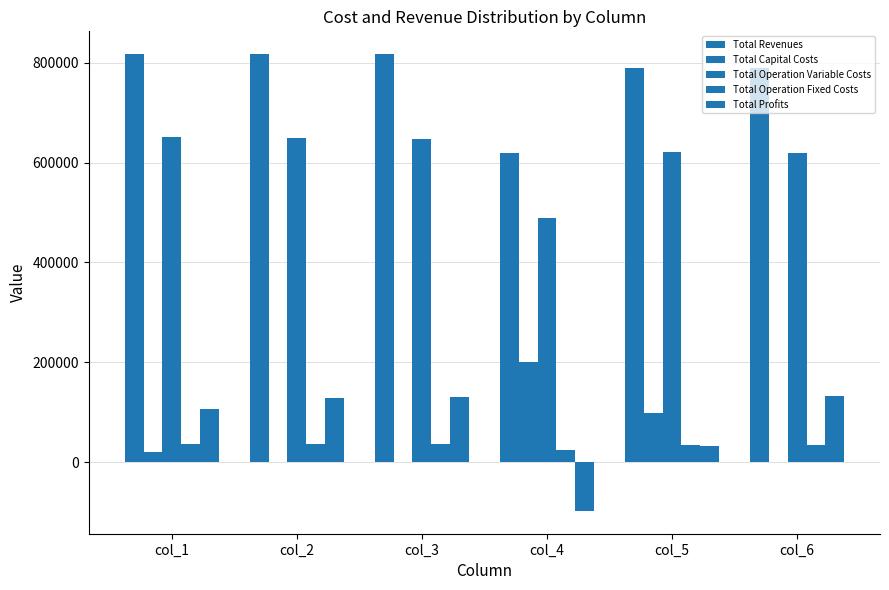

How many distinct data groups are displayed?

5